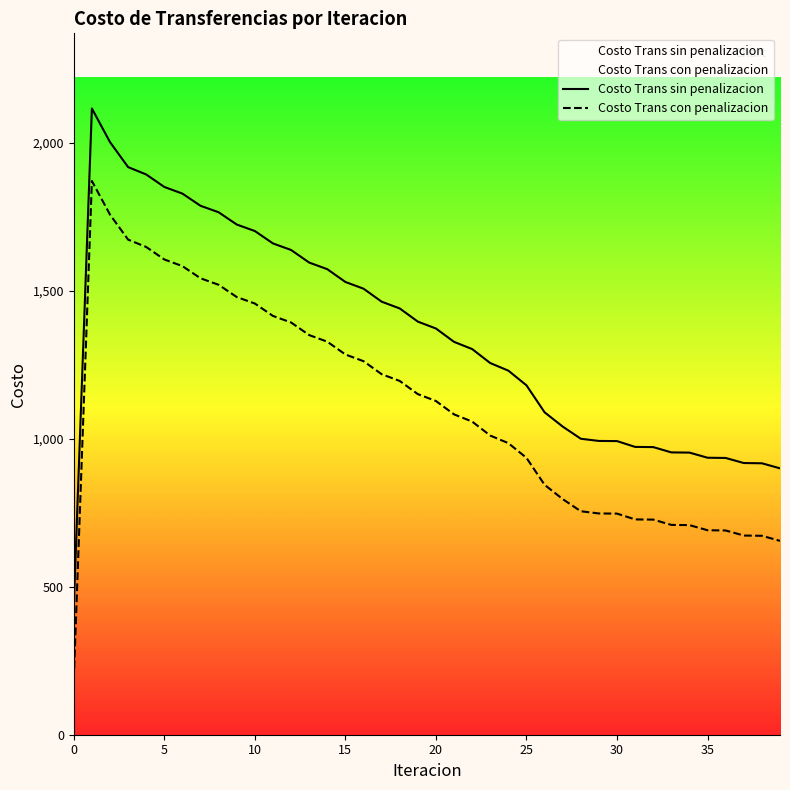

How many data points does each series have?

40